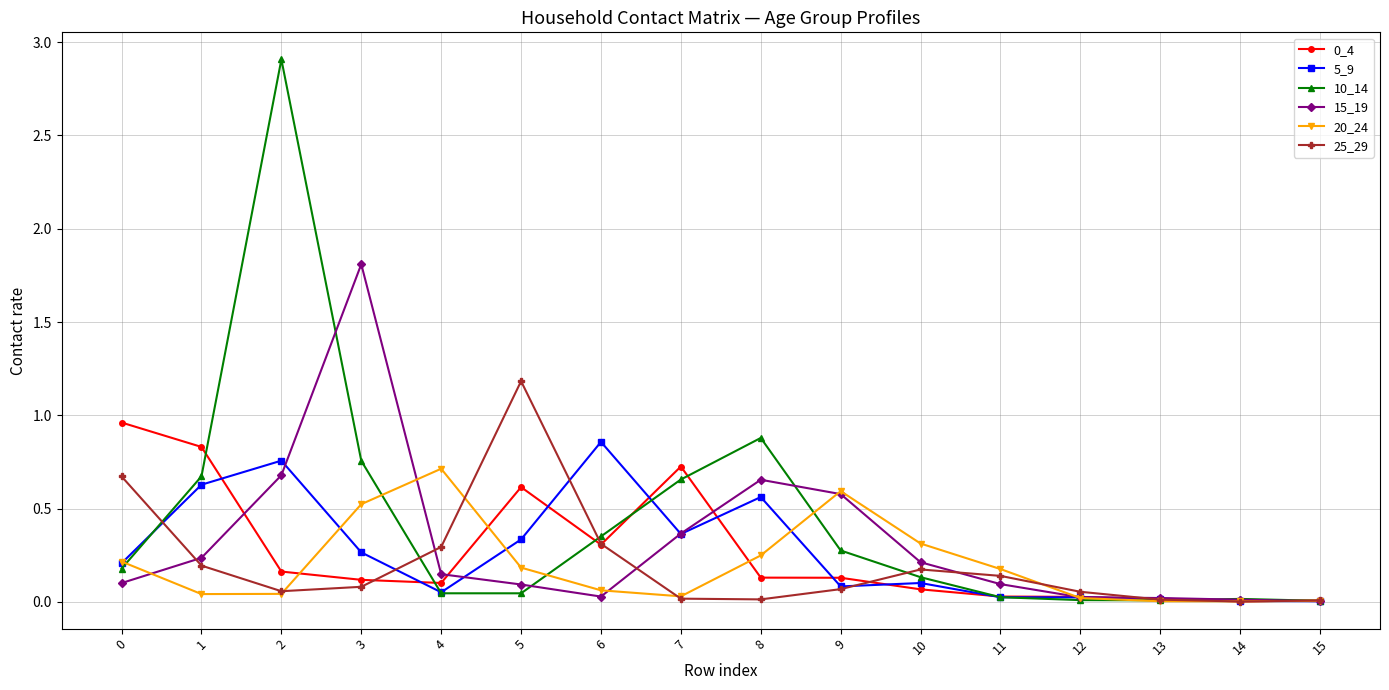

The 5_9 series shows 0.0 at 14. True or false?

True